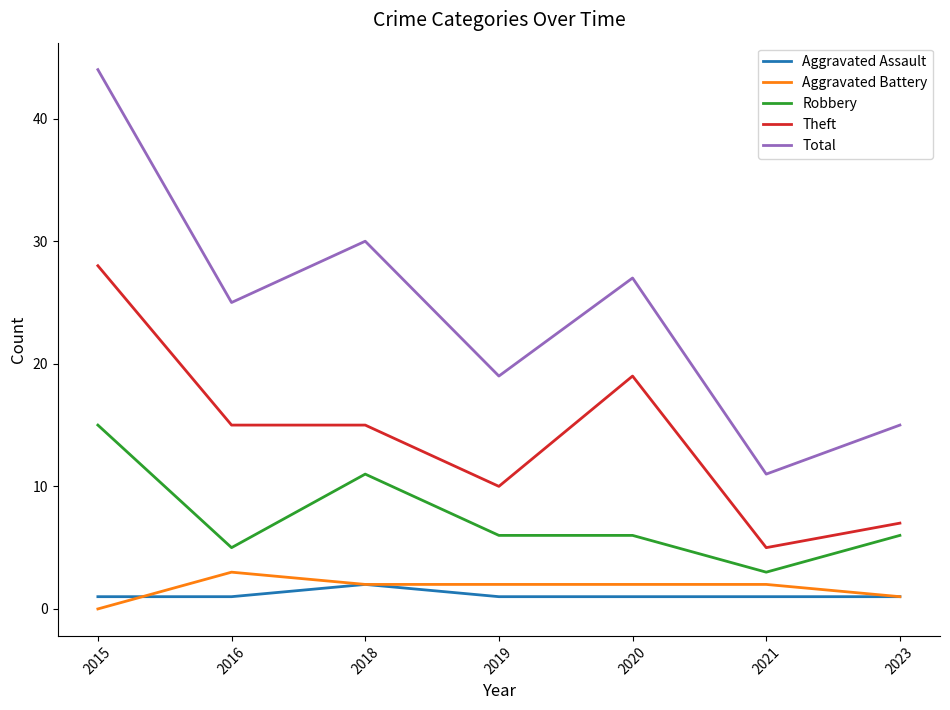

At which label is Robbery closest to 9?

2018